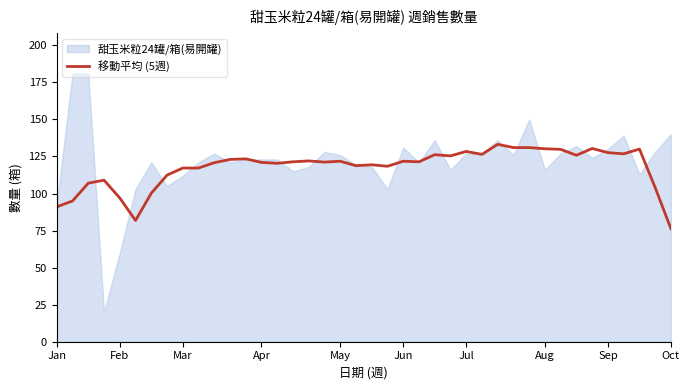

What is the minimum value for 移動平均 (5週)?

76.2